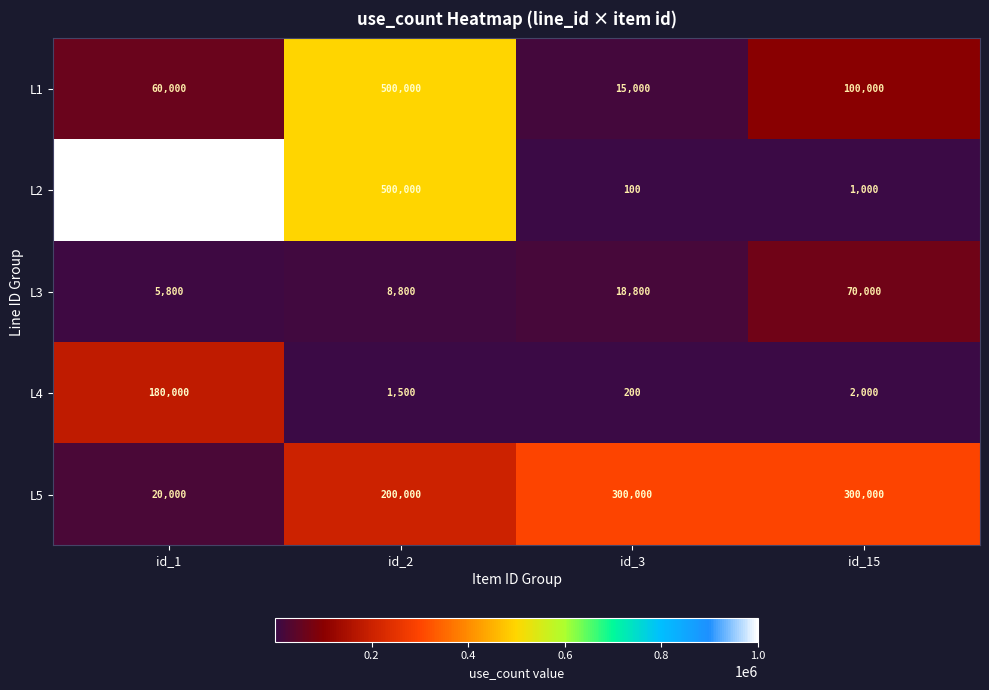

Which series changed the most between id_2 and id_15?

L2